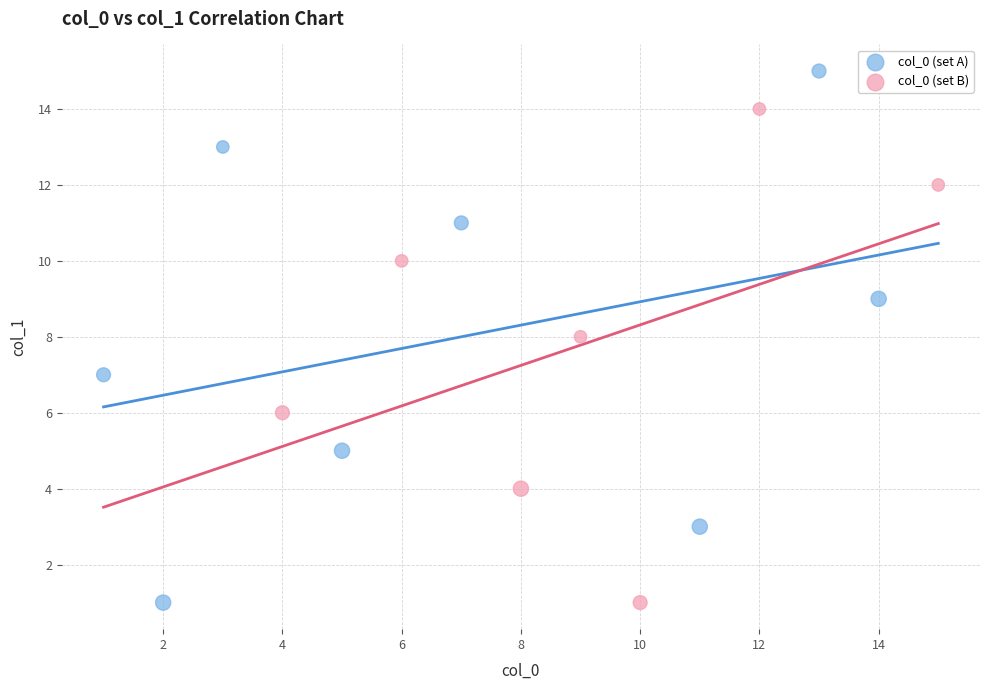

Which series reaches the maximum Y coordinate?

col_0 (set A)